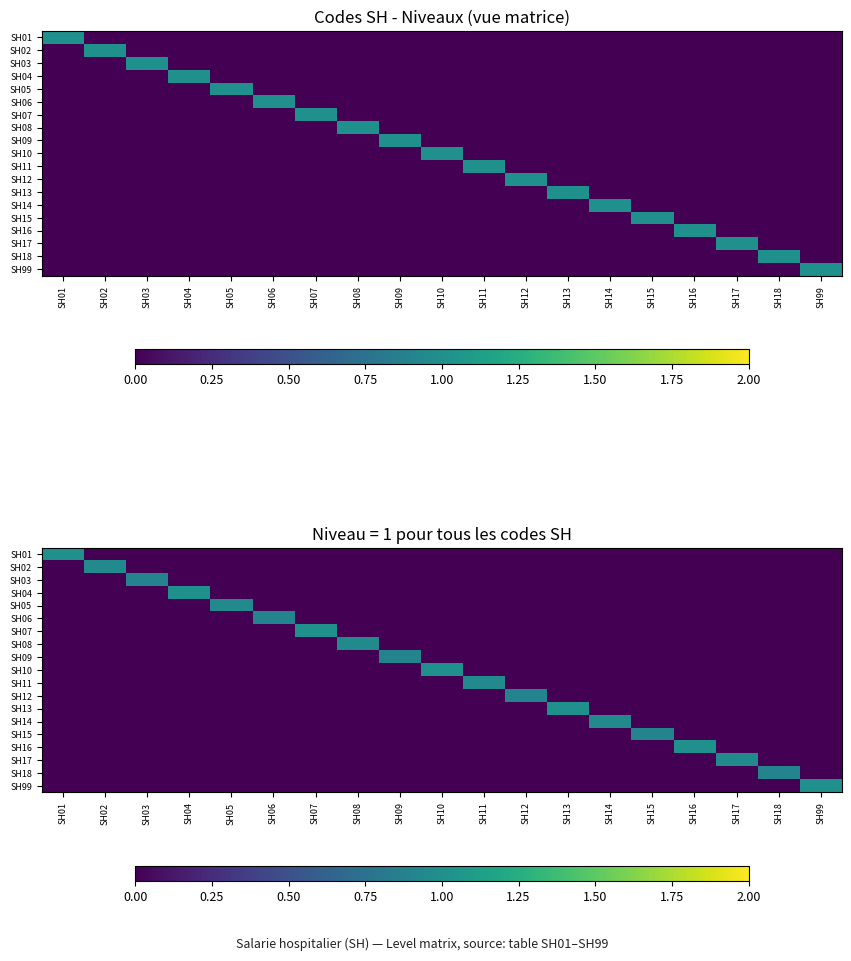

Between SH13 and SH12, which is larger?

SH13